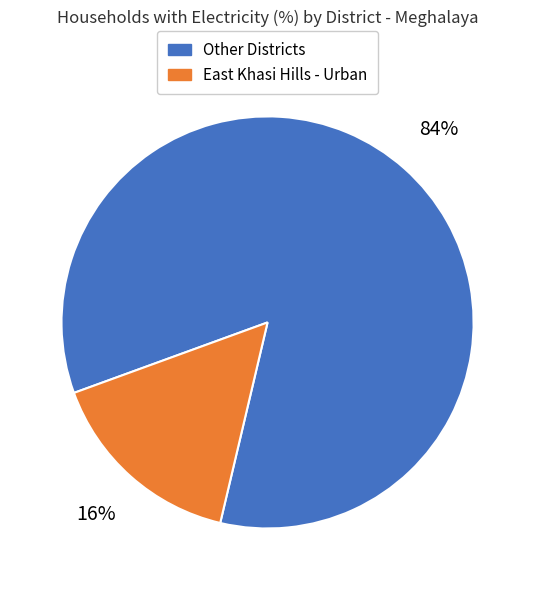

To the nearest percent, what is the difference between the largest and smallest slice percentages?

68%